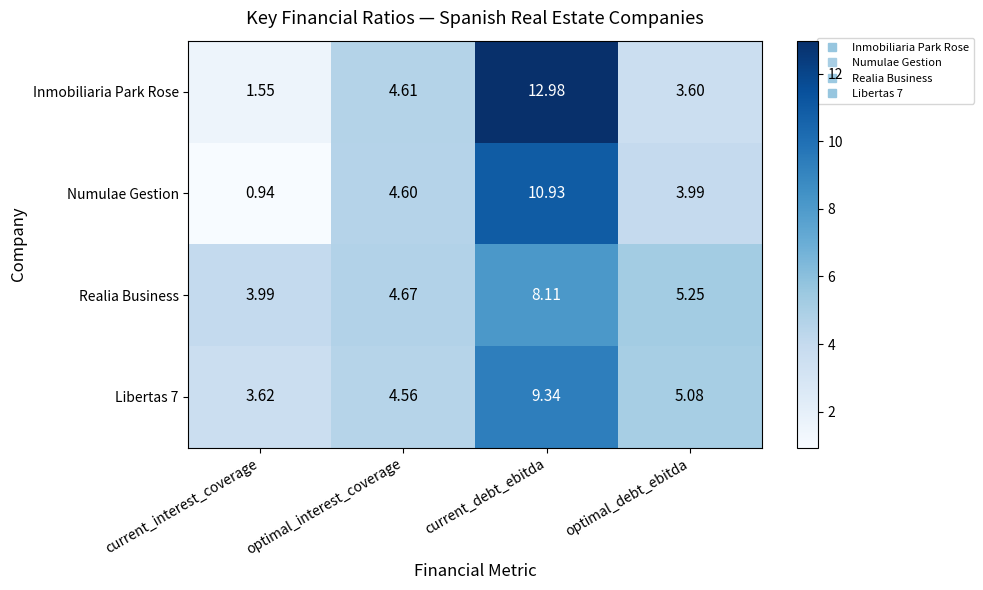

Where is Inmobiliaria Park Rose nearest to the value 7?

optimal_interest_coverage